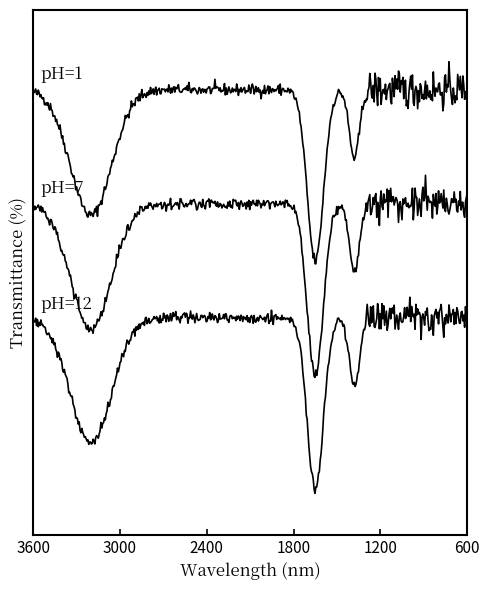

True or false: pH=1 and pH=12 cross at least once.

False